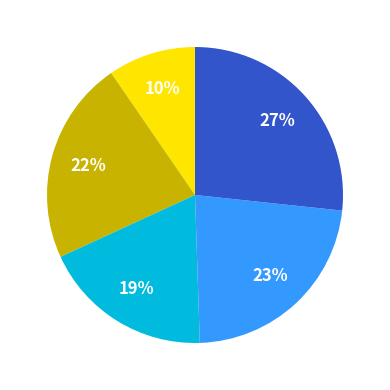

Does any single category account for the majority?

No